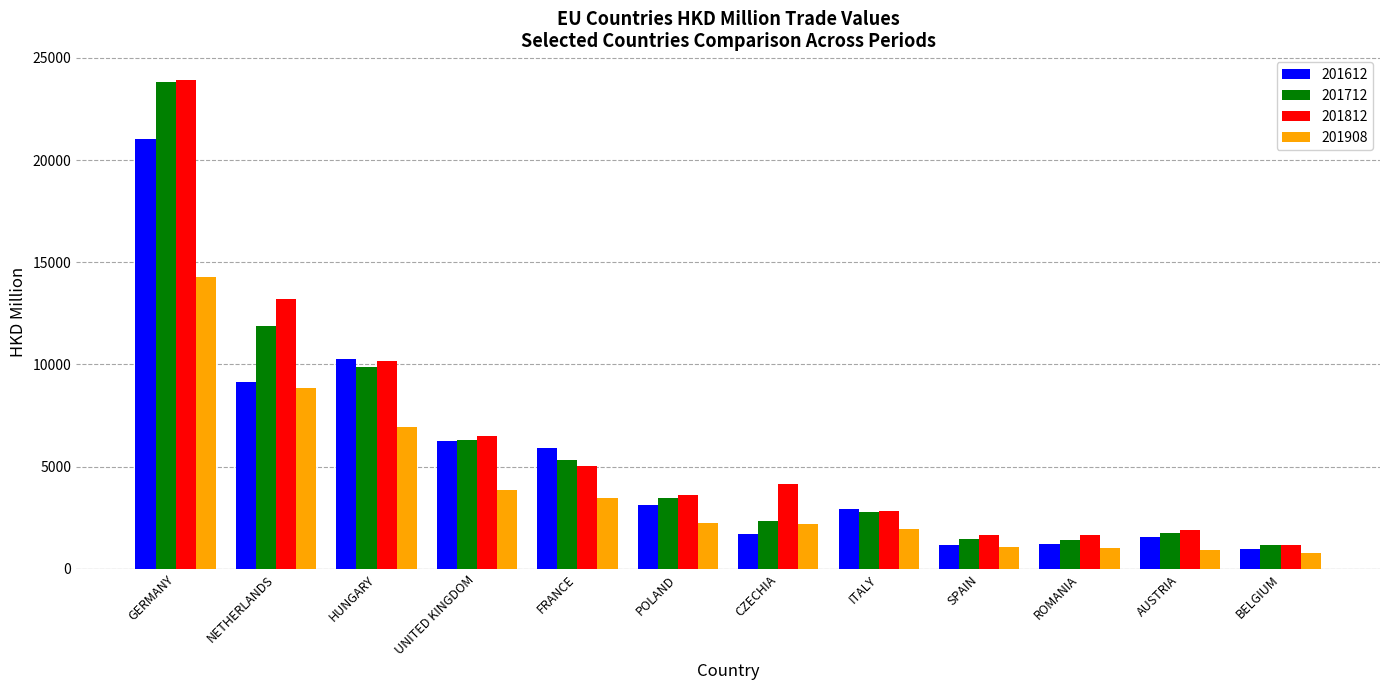

At FRANCE, list the series in order from smallest to largest.

201908, 201812, 201712, 201612